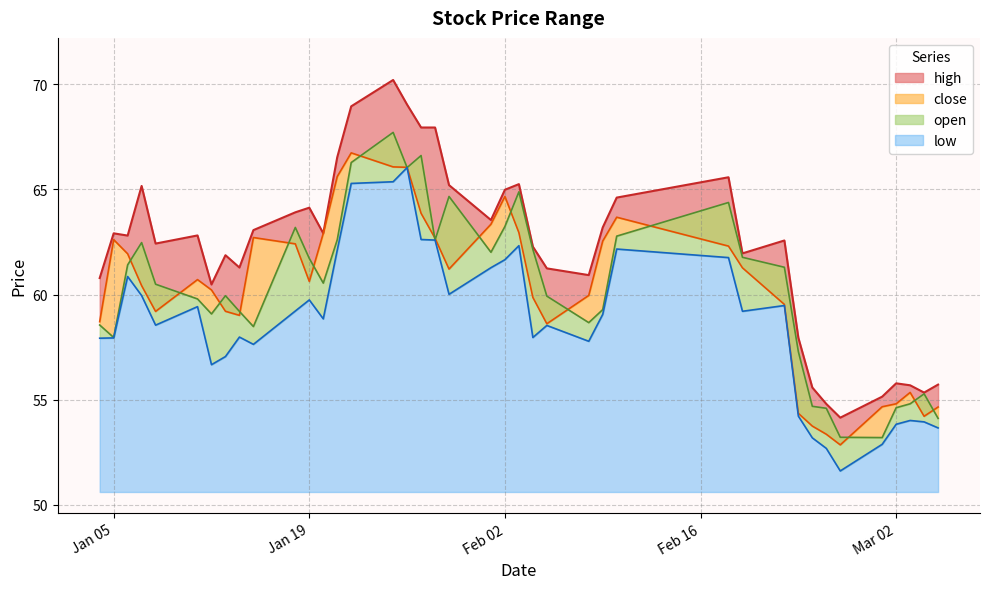

How many values in the low series exceed 59?

20